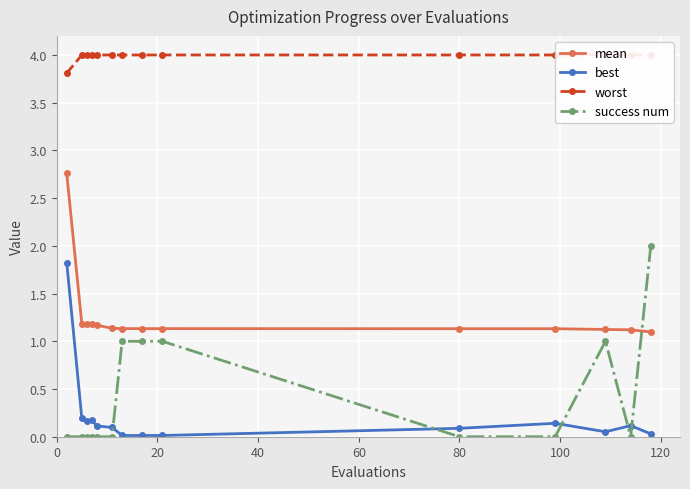

What is the highest value of the success num series?

2.0